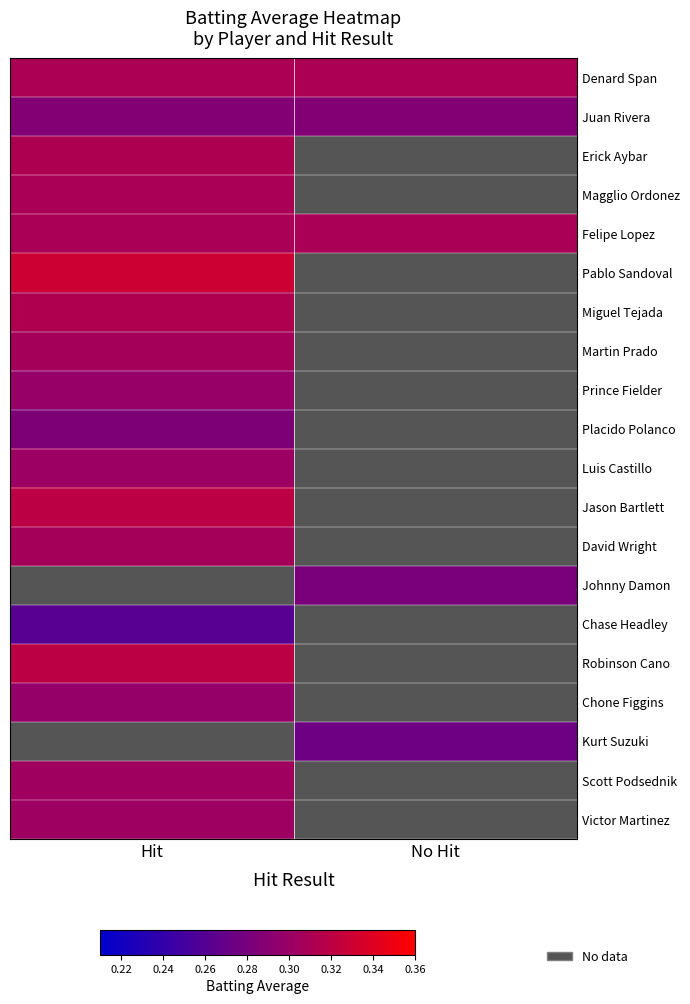

What is the maximum value shown in the chart?

0.3